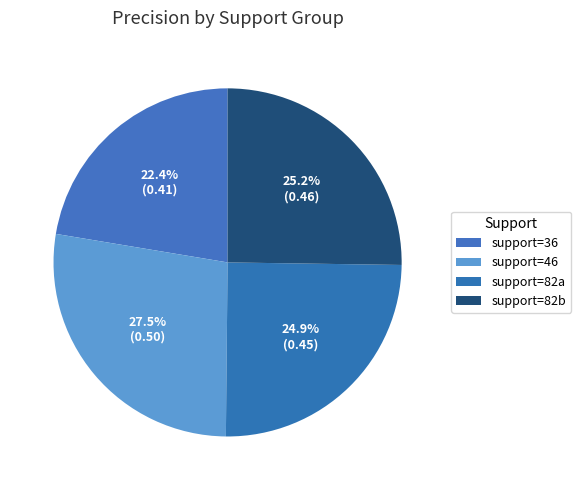

To the nearest percent, what is the average slice percentage?

25%